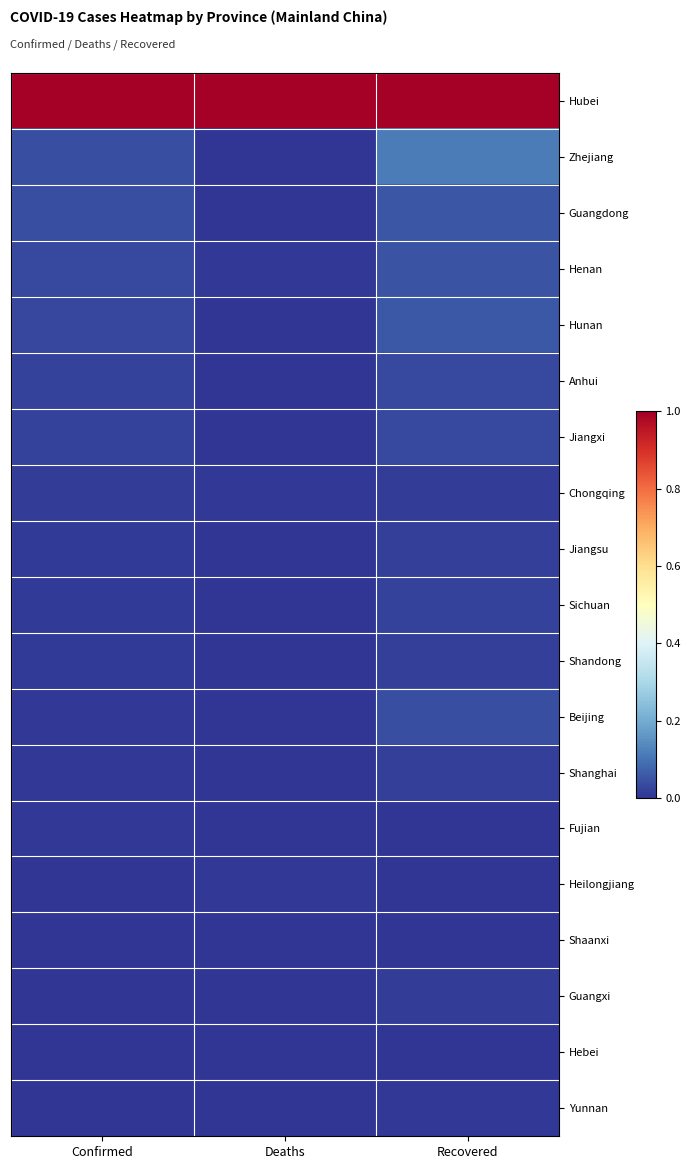

Reading left to right, what are all the values shown in this chart?

Hubei: Confirmed=1.0	Deaths=1.0	Recovered=1.0
Zhejiang: Confirmed=0.0	Deaths=0.0	Recovered=0.1
Guangdong: Confirmed=0.0	Deaths=0.0	Recovered=0.1
Henan: Confirmed=0.0	Deaths=0.0	Recovered=0.0
Hunan: Confirmed=0.0	Deaths=0.0	Recovered=0.1
Anhui: Confirmed=0.0	Deaths=0.0	Recovered=0.0
Jiangxi: Confirmed=0.0	Deaths=0.0	Recovered=0.0
Chongqing: Confirmed=0.0	Deaths=0.0	Recovered=0.0
Jiangsu: Confirmed=0.0	Deaths=0.0	Recovered=0.0
Sichuan: Confirmed=0.0	Deaths=0.0	Recovered=0.0
Shandong: Confirmed=0.0	Deaths=0.0	Recovered=0.0
Beijing: Confirmed=0.0	Deaths=0.0	Recovered=0.0
Shanghai: Confirmed=0.0	Deaths=0.0	Recovered=0.0
Fujian: Confirmed=0.0	Deaths=0.0	Recovered=0.0
Heilongjiang: Confirmed=0.0	Deaths=0.0	Recovered=0.0
Shaanxi: Confirmed=0.0	Deaths=0.0	Recovered=0.0
Guangxi: Confirmed=0.0	Deaths=0.0	Recovered=0.0
Hebei: Confirmed=0.0	Deaths=0.0	Recovered=0.0
Yunnan: Confirmed=0.0	Deaths=0.0	Recovered=0.0